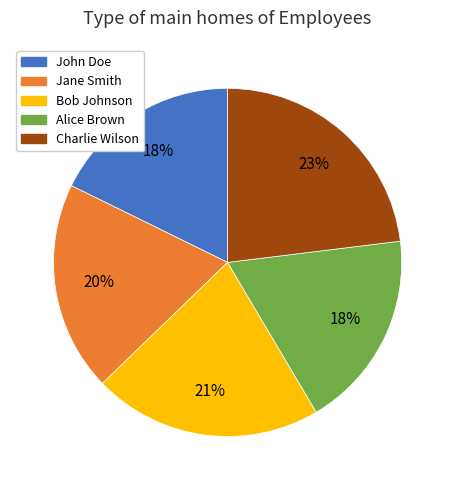

Count the number of slices in the pie.

5